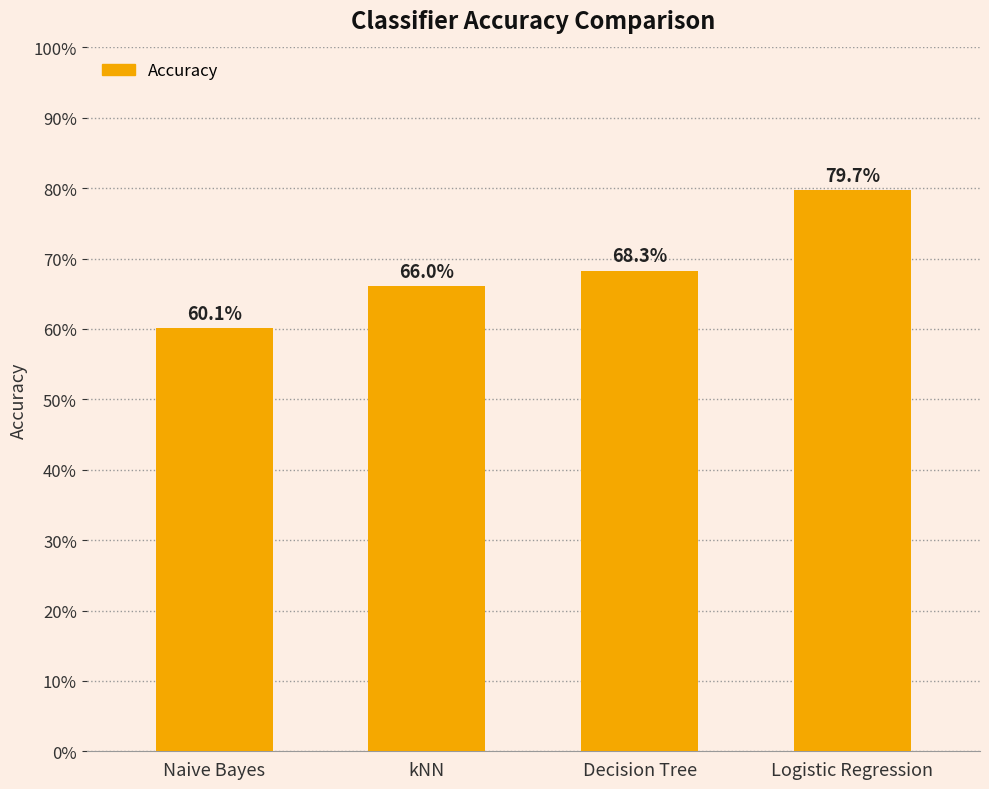

How many distinct data groups are displayed?

1